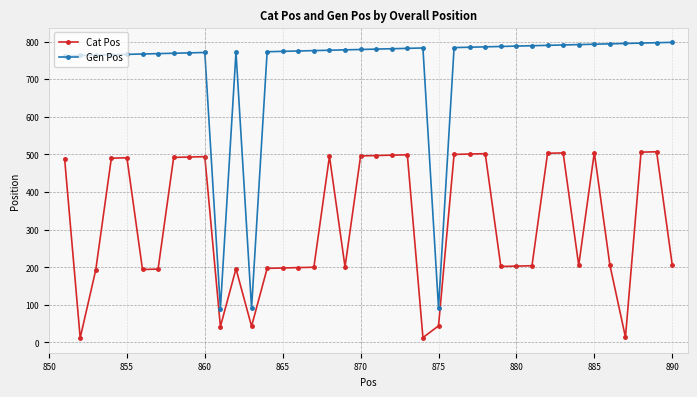

Rank the series by their maximum value, from highest to lowest.

Gen Pos, Cat Pos